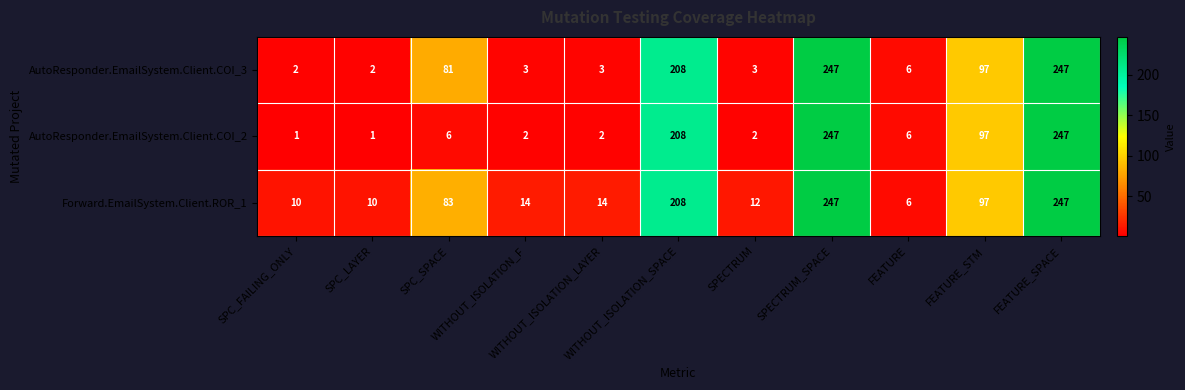

How many data points in AutoResponder.EmailSystem.Client.COI_3 are less than 6?

5